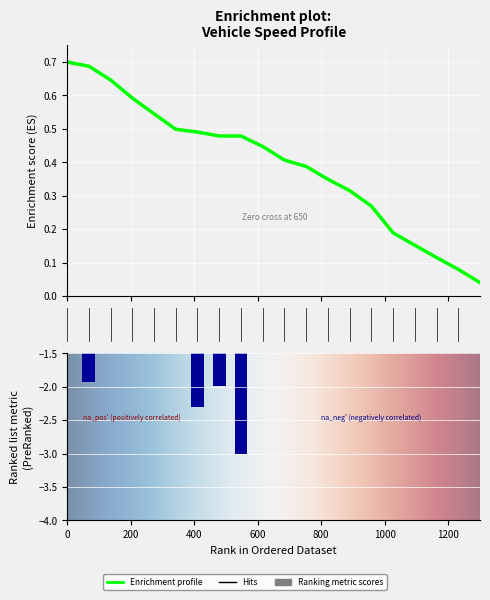

What is the smallest value displayed?

-3.0